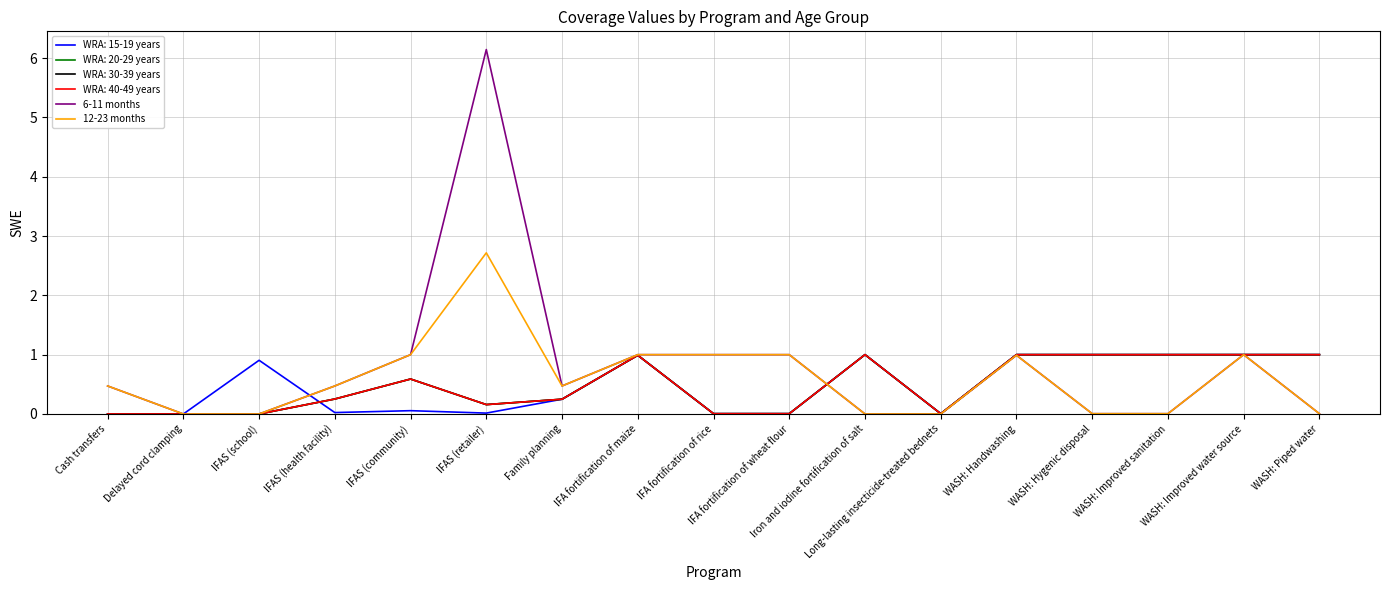

Is the value of 6-11 months at IFA fortification of rice greater than the value of 12-23 months at WASH: Handwashing?

Yes